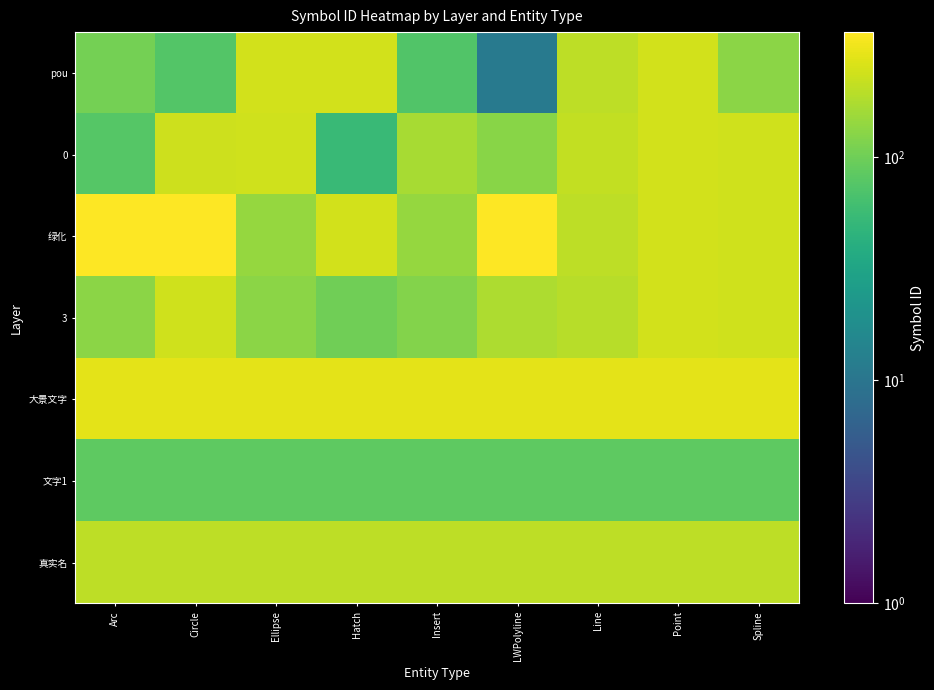

Reading right to left, extract all data points from this chart.

pou: Spline=131	Point=244	Line=202	LWPolyline=11	Insert=73	Hatch=246	Ellipse=244	Circle=75	Arc=107
0: Spline=240	Point=242	Line=214	LWPolyline=129	Insert=169	Hatch=54	Ellipse=241	Circle=234	Arc=77
绿化: Spline=240	Point=246	Line=202	LWPolyline=359	Insert=143	Hatch=246	Ellipse=143	Circle=364	Arc=365
3: Spline=240	Point=245	Line=195	LWPolyline=176	Insert=122	Hatch=101	Ellipse=130	Circle=241	Arc=130
大景文字: Spline=284	Point=284	Line=284	LWPolyline=284	Insert=284	Hatch=284	Ellipse=284	Circle=284	Arc=284
文字1: Spline=85	Point=85	Line=85	LWPolyline=85	Insert=85	Hatch=85	Ellipse=85	Circle=85	Arc=85
真实名: Spline=202	Point=202	Line=202	LWPolyline=202	Insert=202	Hatch=202	Ellipse=202	Circle=202	Arc=202